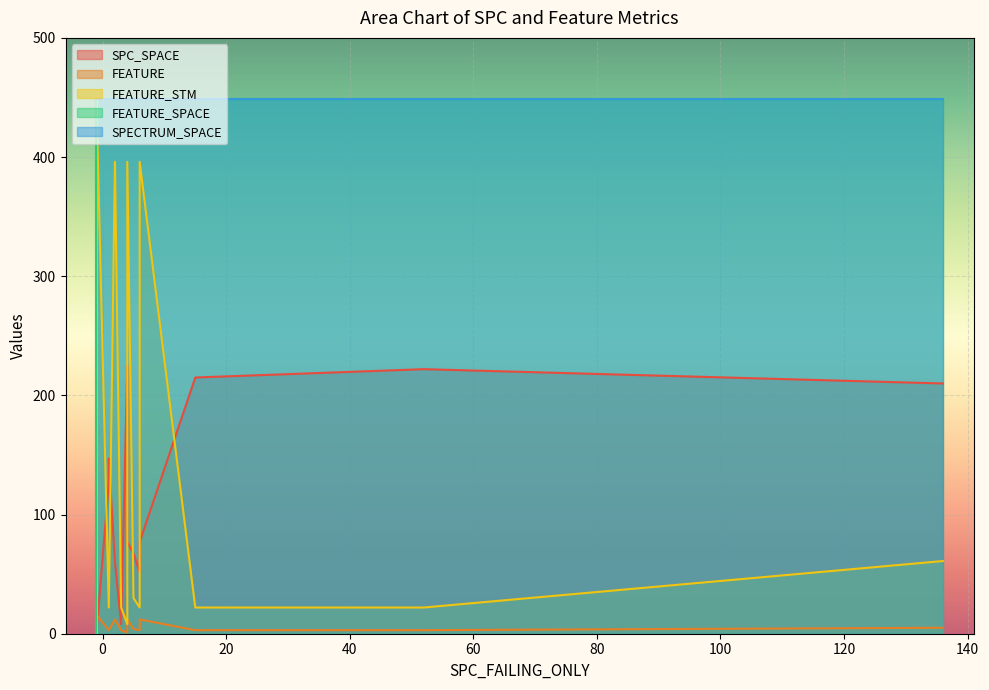

What is the total value across all series at 16?

1363